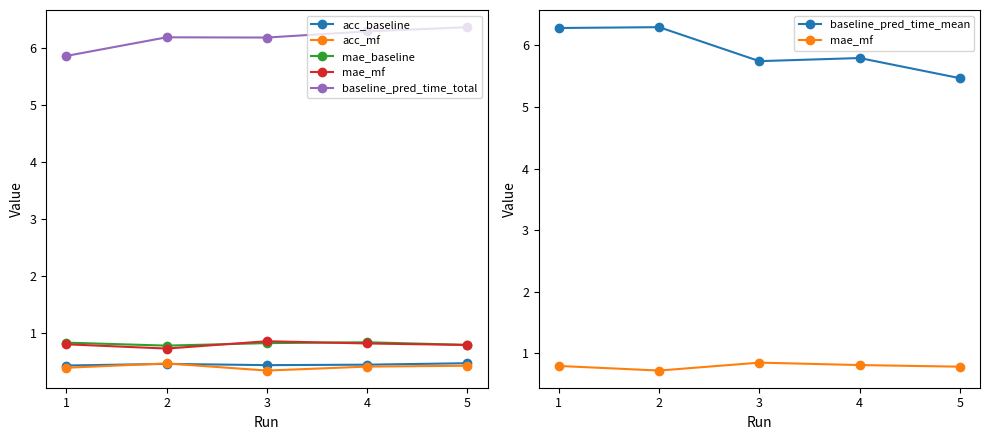

Is the value of acc_mf at 2 greater than the value of baseline_pred_time_mean at 5?

No